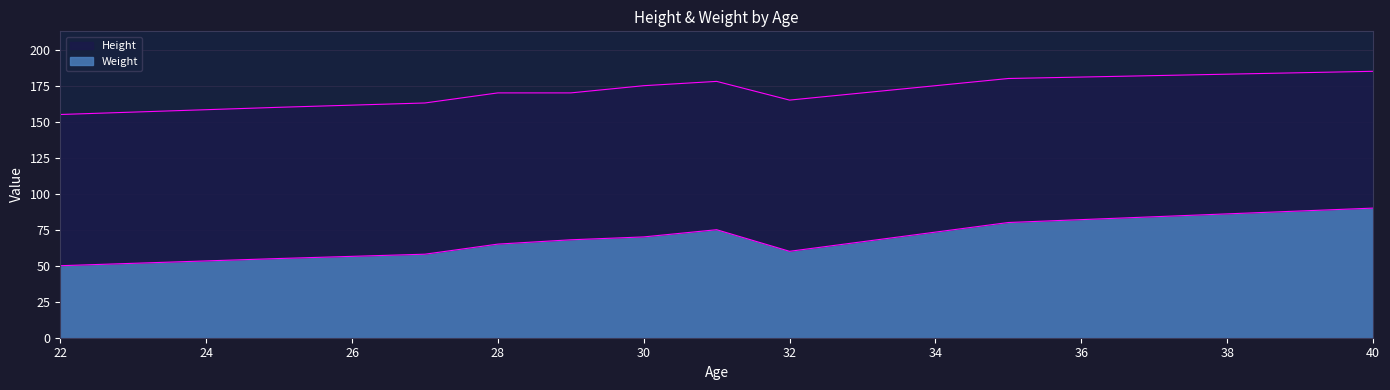

True or false: Height and Weight cross at least once.

False